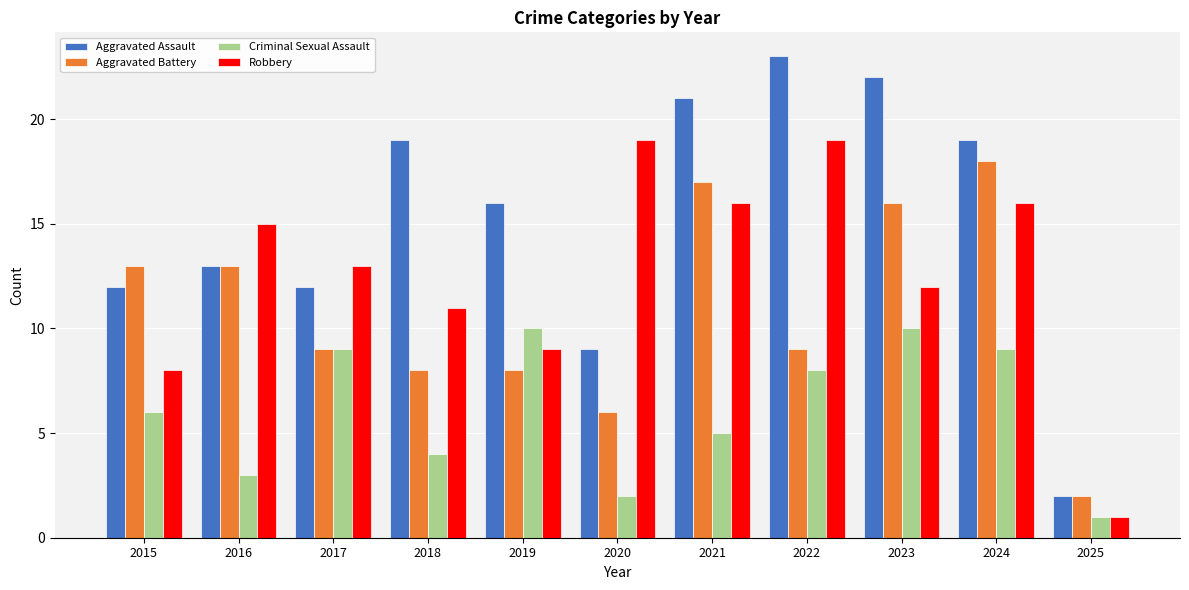

What is the value of the Aggravated Assault bar at the 11th from the left?

2